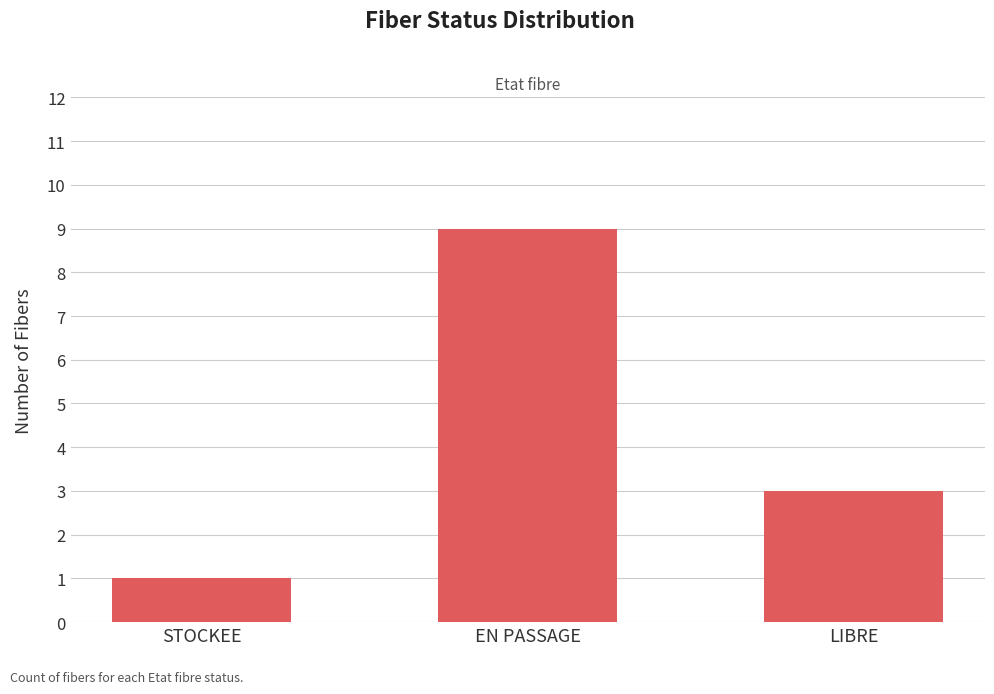

List the labels in order of value, smallest first.

STOCKEE, LIBRE, EN PASSAGE